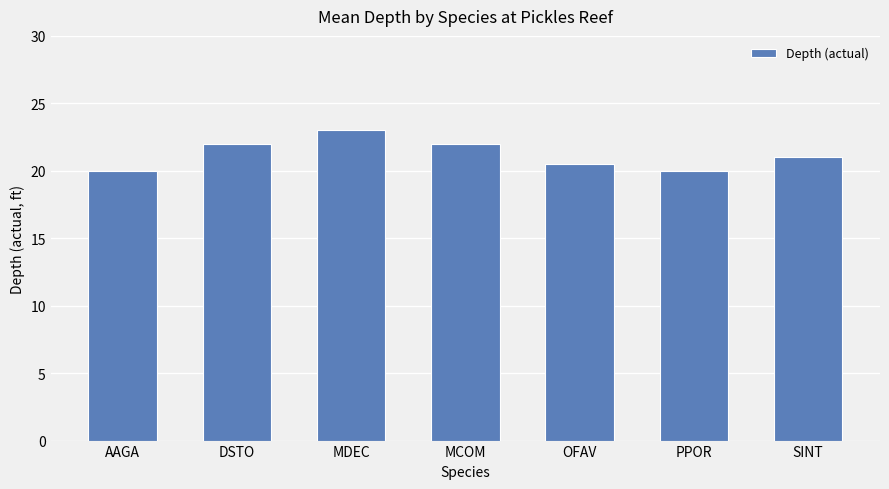

What is the label of the 2nd bar from the left?

DSTO